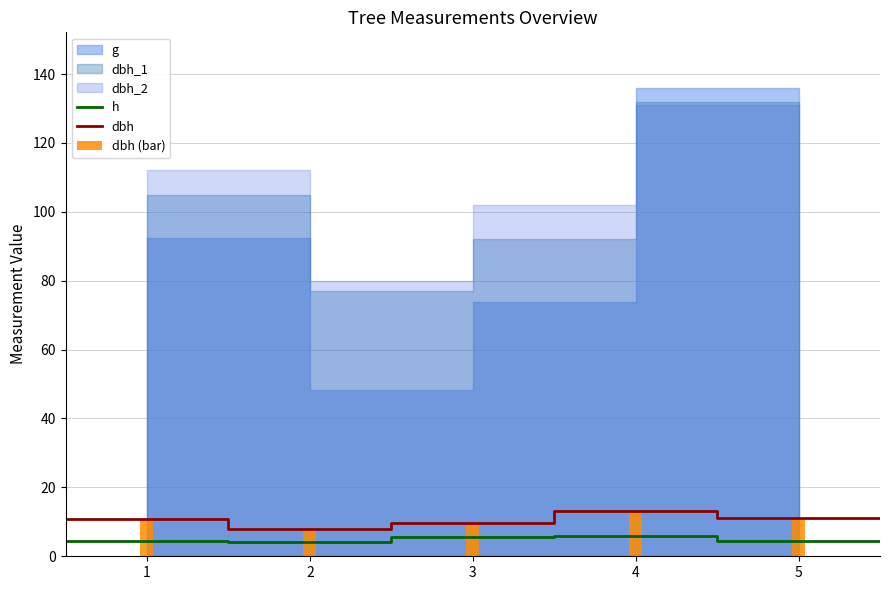

True or false: dbh and h cross at least once.

False